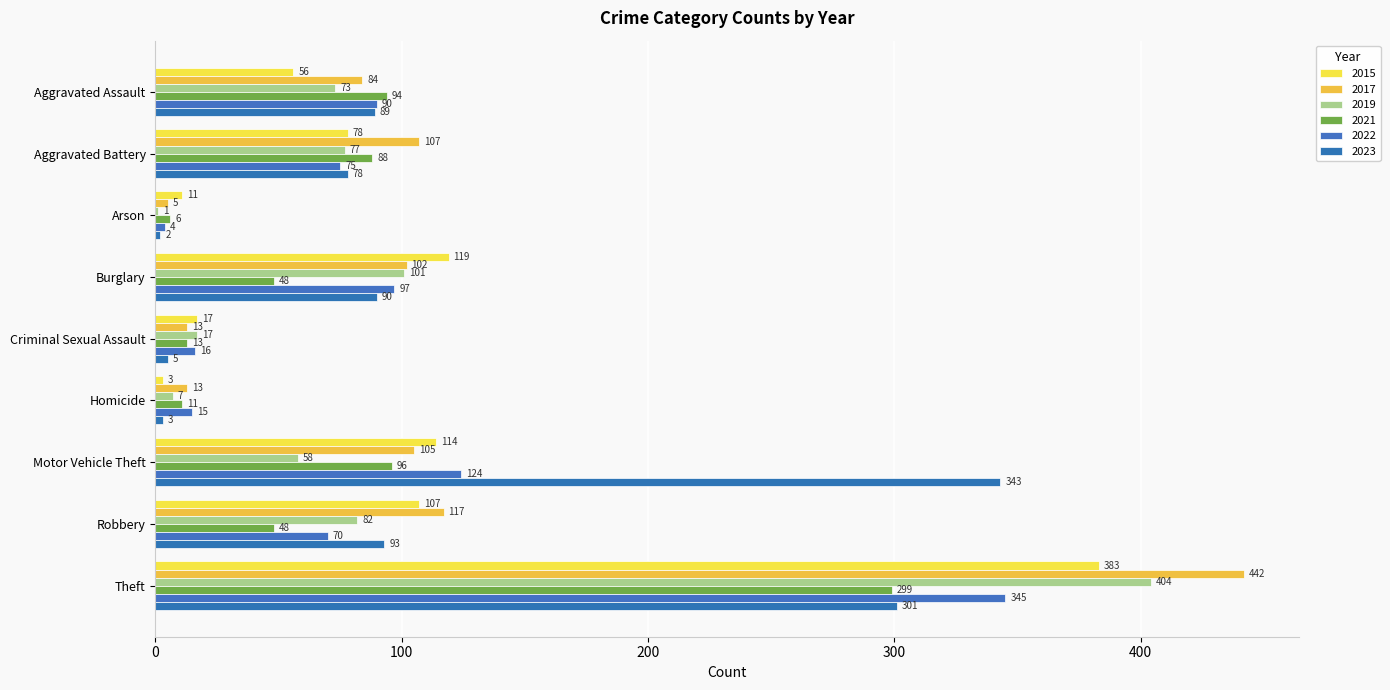

Count the number of data series in this chart.

6